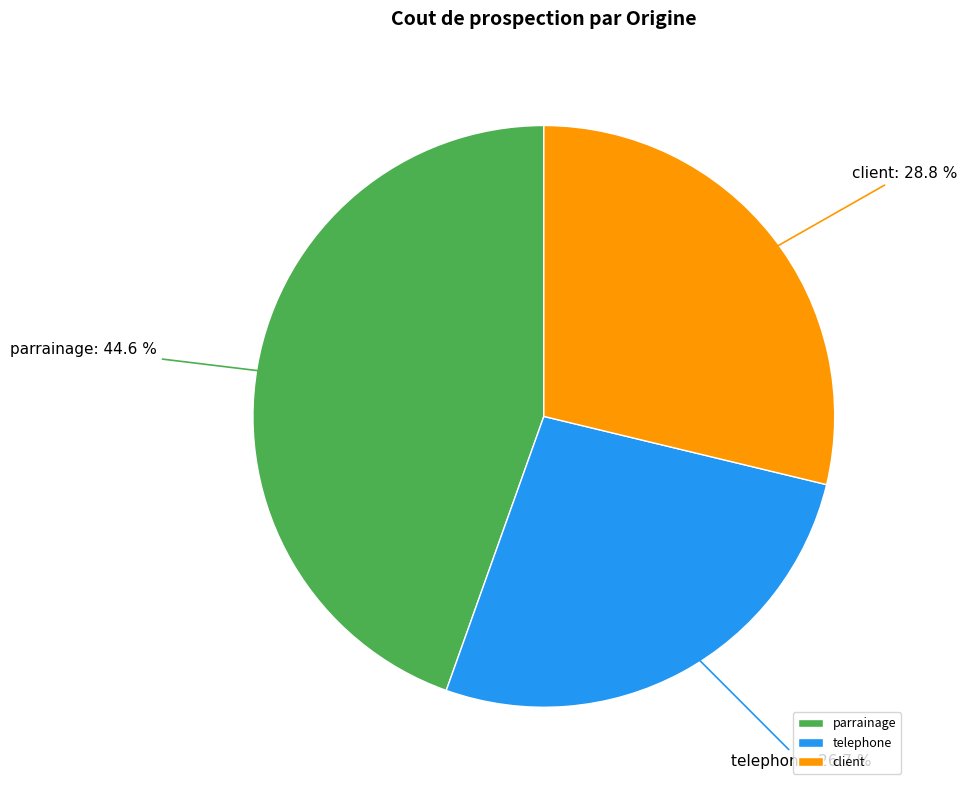

How many slices are in this pie chart?

3